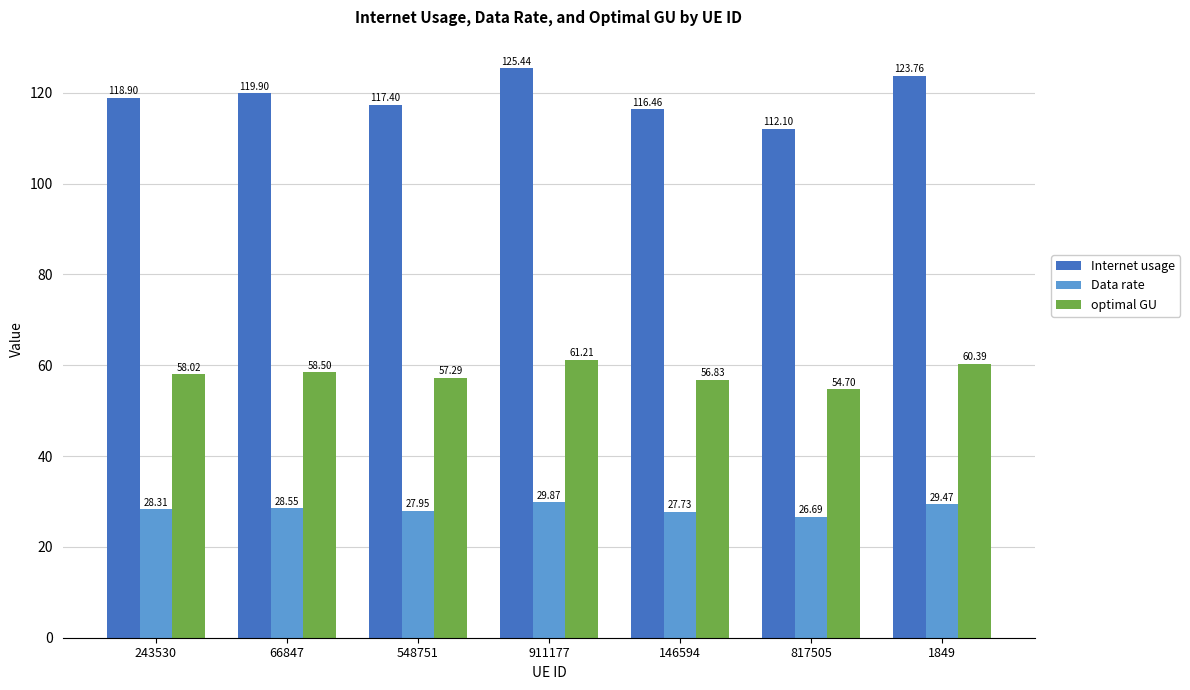

What is the total value across all series at 243530?

205.2